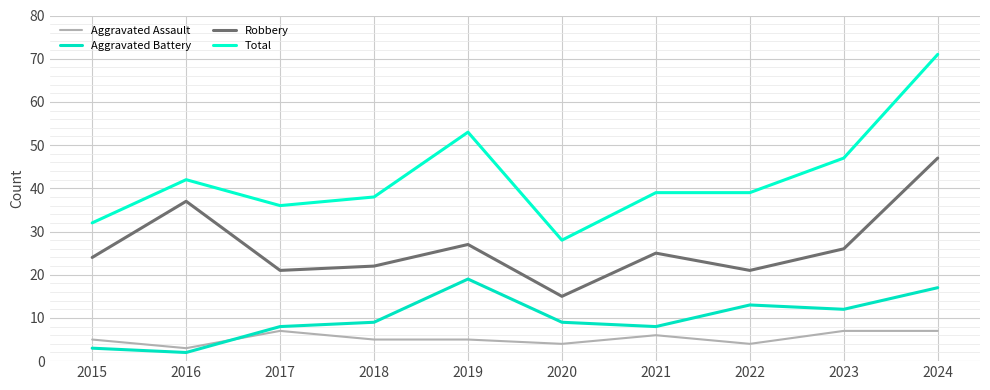

How many lines are shown in the chart?

4